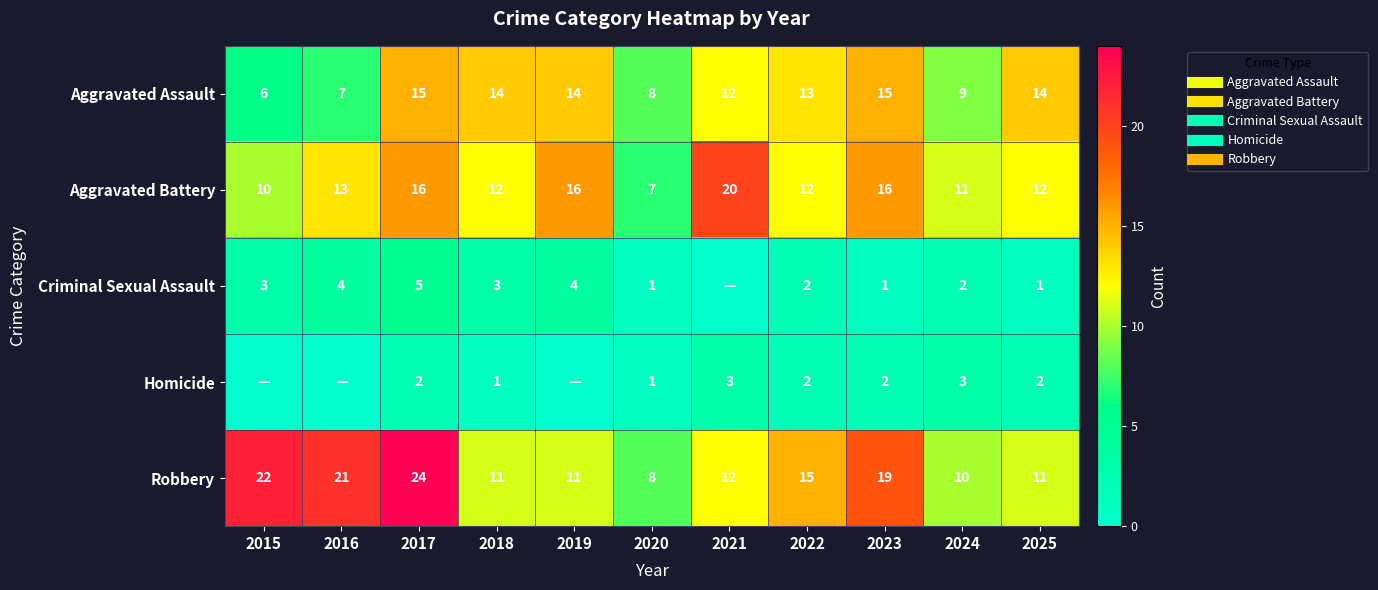

Which series has the largest total across all categories?

Robbery